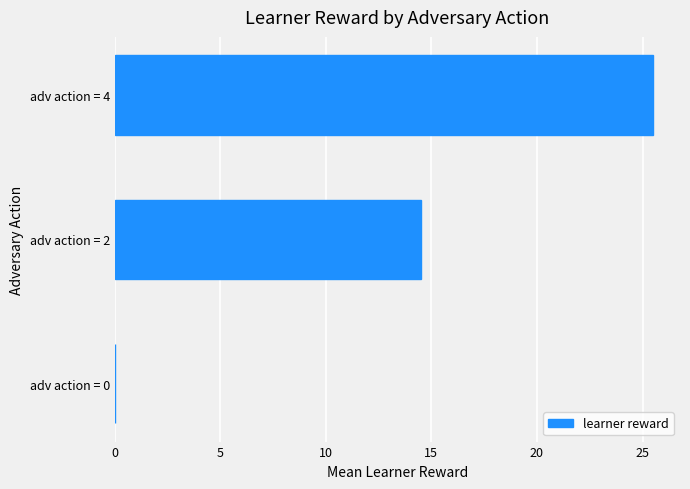

The value at adv action = 4 is 25.5. True or false?

True